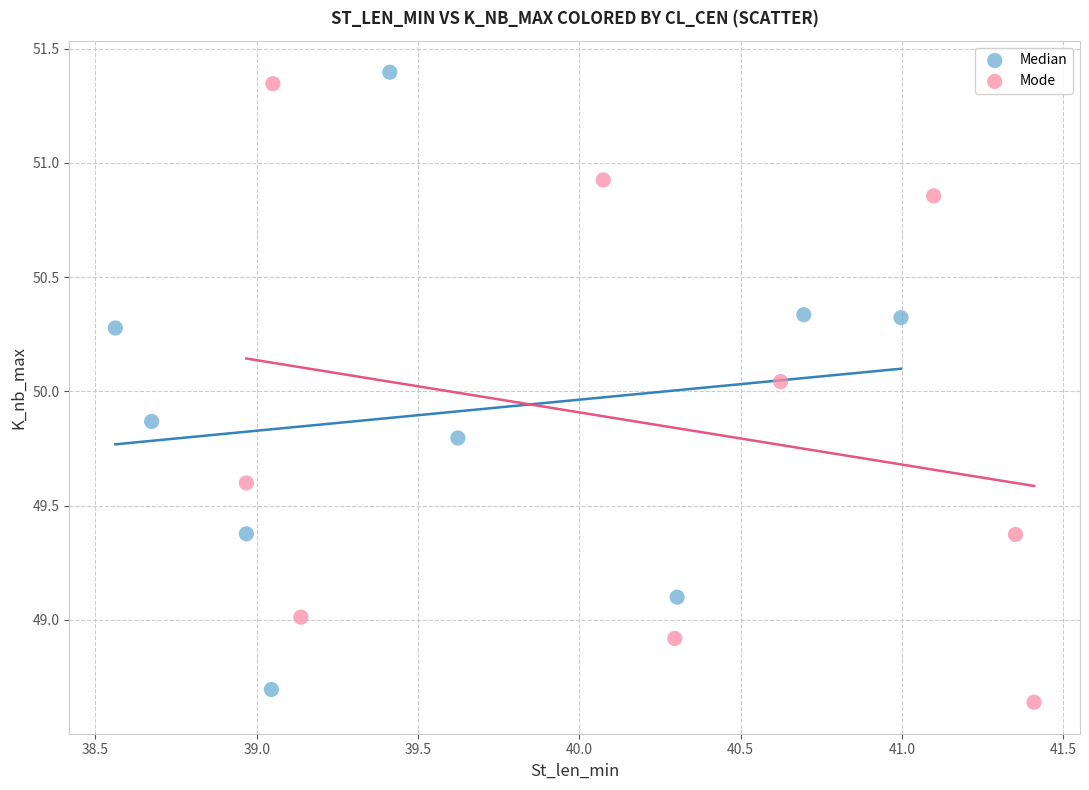

What are all the series names shown in the legend?

Median, Mode